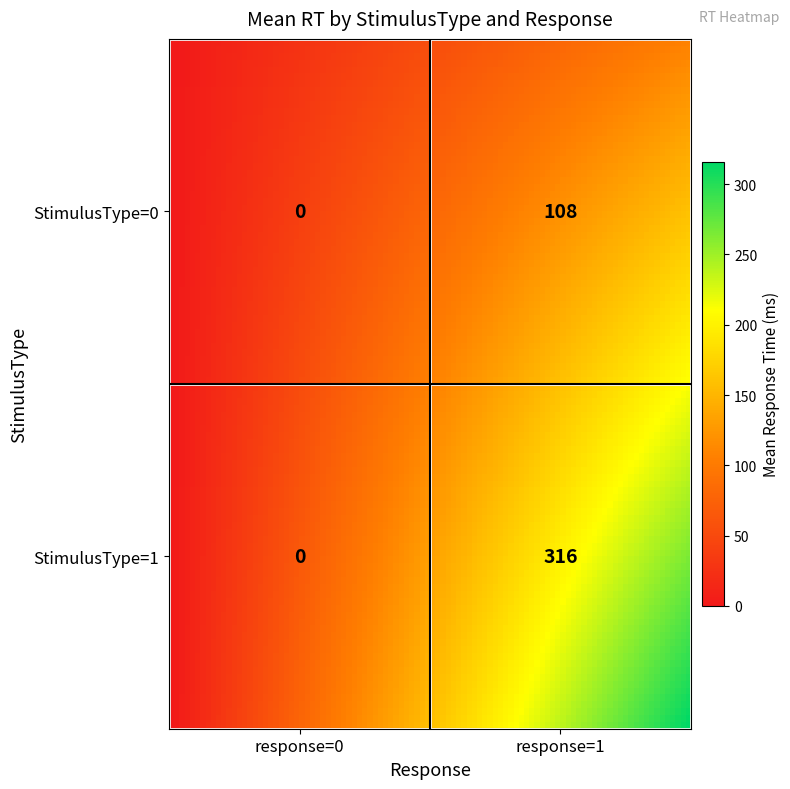

List the labels in order of value, largest first.

1_1, 0_1, 0_0, 1_0